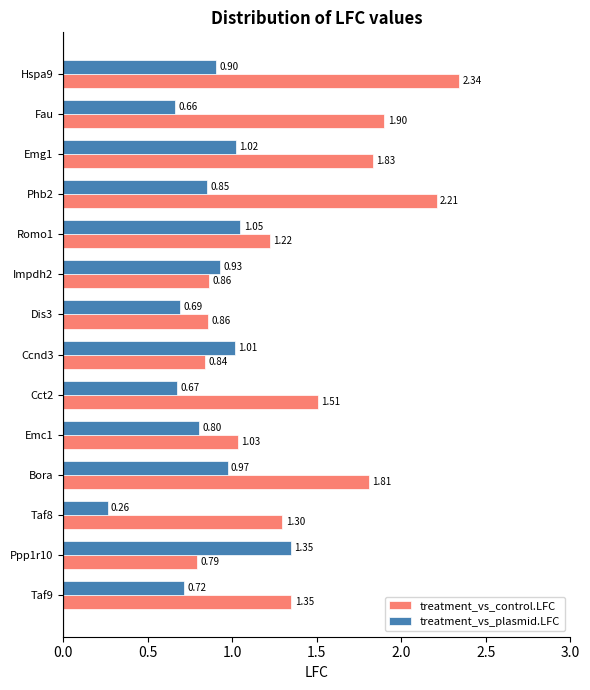

List the labels in order of treatment_vs_plasmid.LFC value, smallest first.

Taf8, Fau, Cct2, Dis3, Taf9, Emc1, Phb2, Hspa9, Impdh2, Bora, Ccnd3, Emg1, Romo1, Ppp1r10